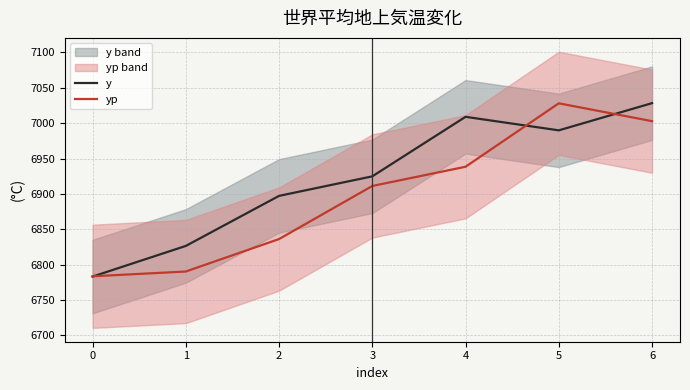

How many data points in yp are above 6911?

4